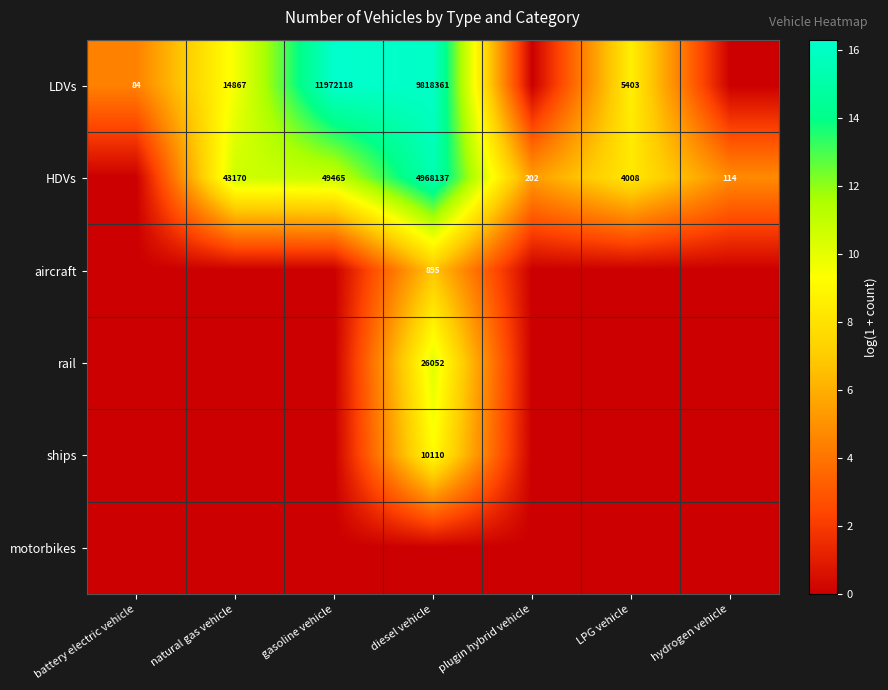

At which category is the sum across all series the highest?

diesel vehicle